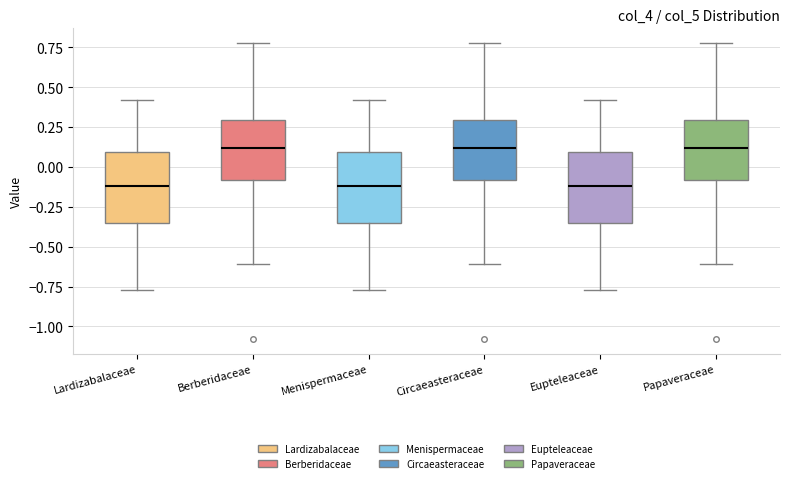

Reading left to right, read every box against the y-axis: the position of its median line, the range the box covers, and the ends of its whiskers. The values are not printed on the chart, so give them approximately, as read against the axis.

Lardizabalaceae: median -0.10, box -0.35 to 0.10, whiskers -0.75 to 0.40
Berberidaceae: median 0.10, box -0.10 to 0.30, whiskers -0.60 to 0.80
Menispermaceae: median -0.10, box -0.35 to 0.10, whiskers -0.75 to 0.40
Circaeasteraceae: median 0.10, box -0.10 to 0.30, whiskers -0.60 to 0.80
Eupteleaceae: median -0.10, box -0.35 to 0.10, whiskers -0.75 to 0.40
Papaveraceae: median 0.10, box -0.10 to 0.30, whiskers -0.60 to 0.80